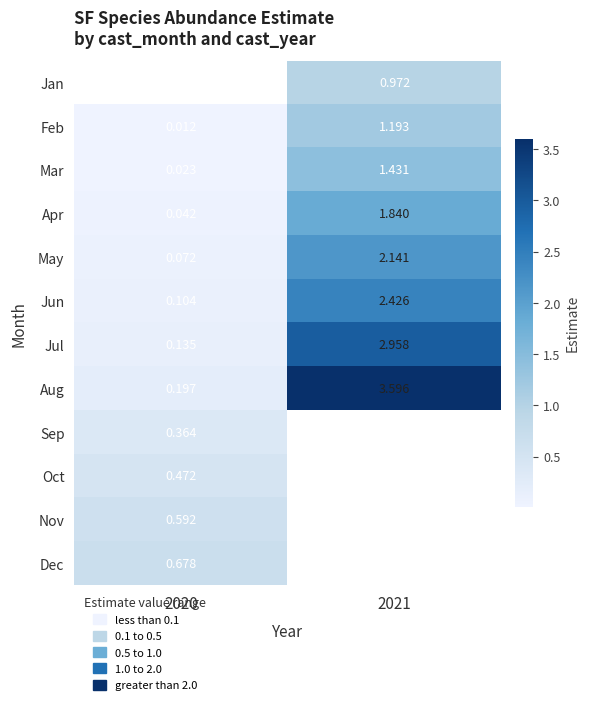

Which label corresponds to the largest value in the chart?

2021